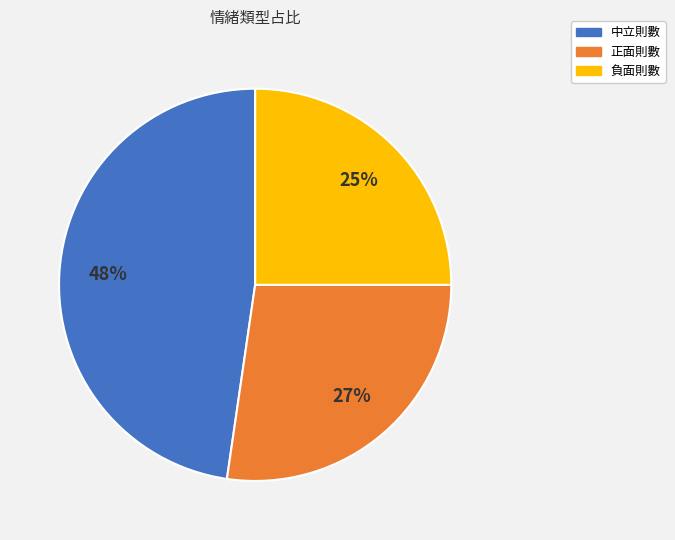

To the nearest percent, what is the difference between the largest and smallest slice percentages?

23%